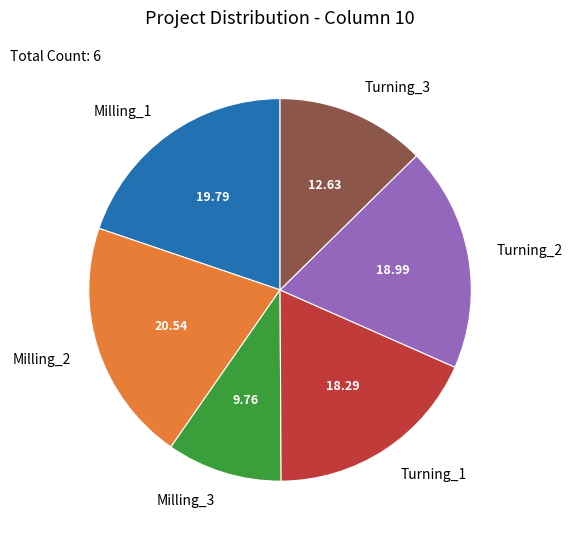

Is there any slice that represents more than half of the pie?

No